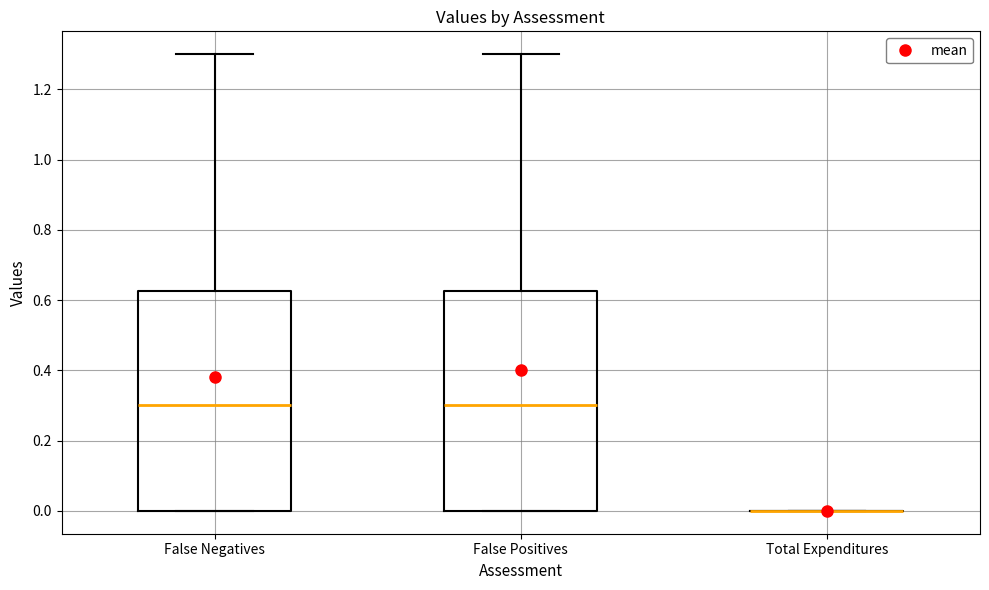

Reading left to right, read every box against the y-axis: the position of its median line, the range the box covers, and the ends of its whiskers. The values are not printed on the chart, so give them approximately, as read against the axis.

False Negatives: median 0.30, box 0.00 to 0.62, whiskers 0.00 to 1.30
False Positives: median 0.30, box 0.00 to 0.62, whiskers 0.00 to 1.30
Total Expenditures: box collapsed to a line at 0.00, whiskers 0.00 to 0.00